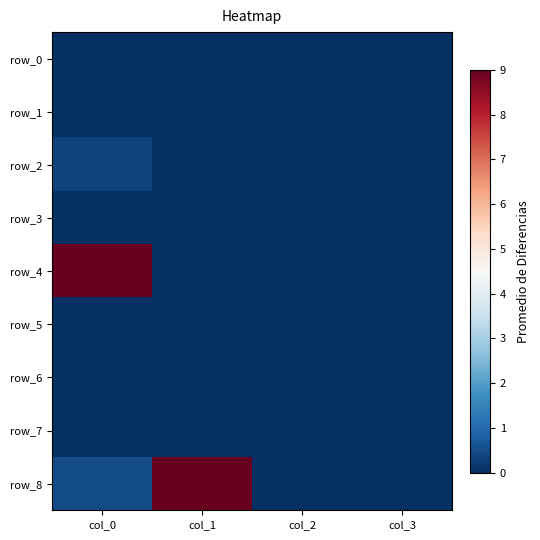

Reading left to right, transcribe all the data shown in this chart.

row_0: col_0=0.0	col_1=0.0	col_2=0.0	col_3=0.0
row_1: col_0=0.0	col_1=0.0	col_2=0.0	col_3=0.0
row_2: col_0=0.4	col_1=0.0	col_2=0.0	col_3=0.0
row_3: col_0=0.0	col_1=0.0	col_2=0.0	col_3=0.0
row_4: col_0=9.0	col_1=0.0	col_2=0.0	col_3=0.0
row_5: col_0=0.0	col_1=0.0	col_2=0.0	col_3=0.0
row_6: col_0=0.0	col_1=0.0	col_2=0.0	col_3=0.0
row_7: col_0=0.0	col_1=0.0	col_2=0.0	col_3=0.0
row_8: col_0=0.5	col_1=9.0	col_2=0.0	col_3=0.0